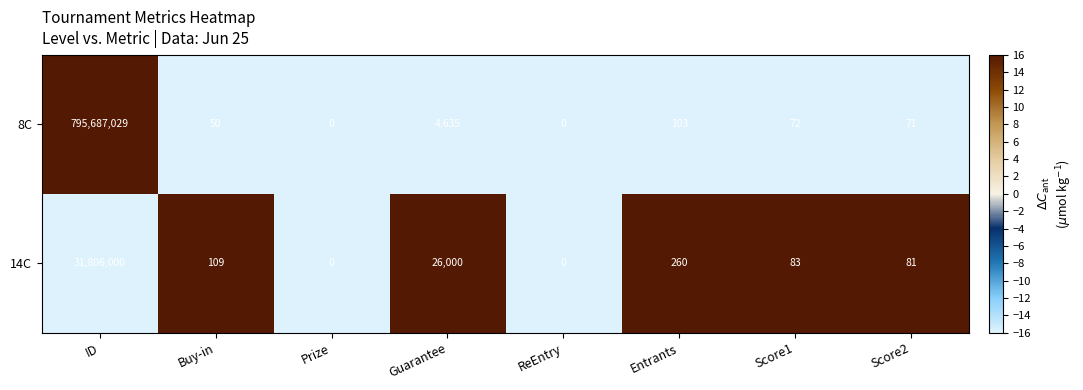

Reading left to right, what are all the values shown in this chart?

8C: 795687029	50	0	4635	0	103	72	71
14C: 31806000	109	0	26000	0	260	83	81